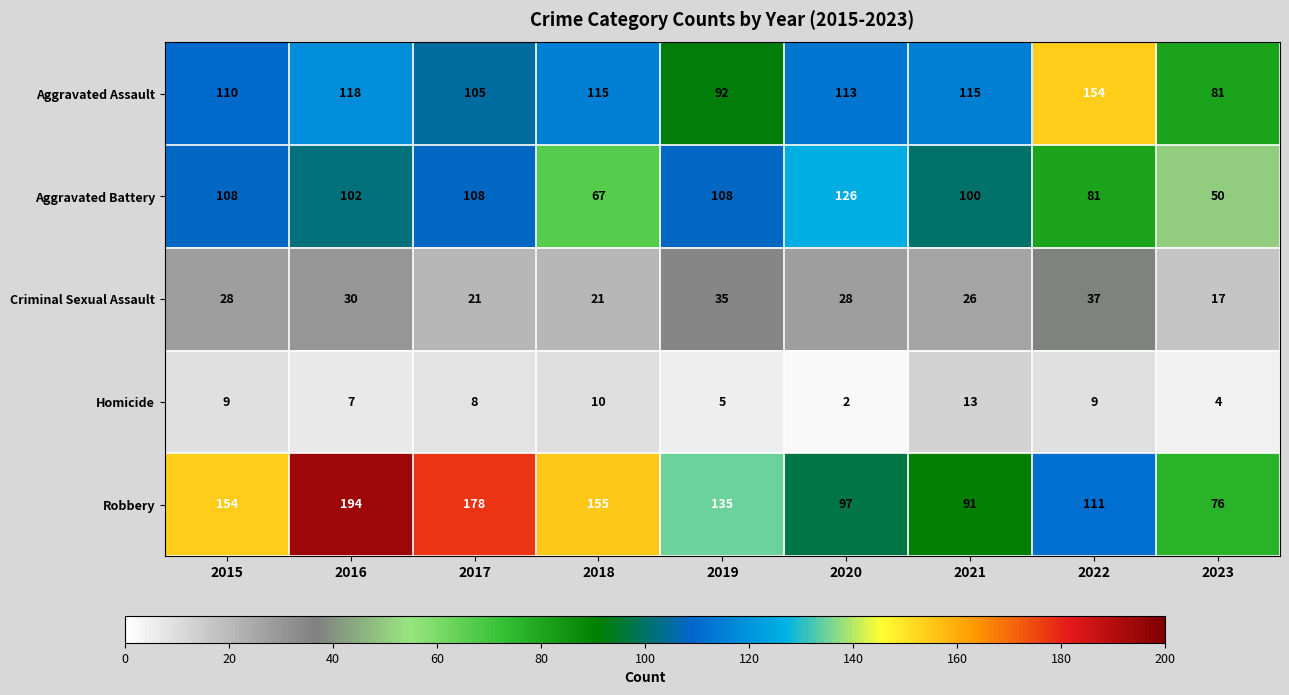

What is the sum of the Aggravated Assault values at 2021 and 2016?

233